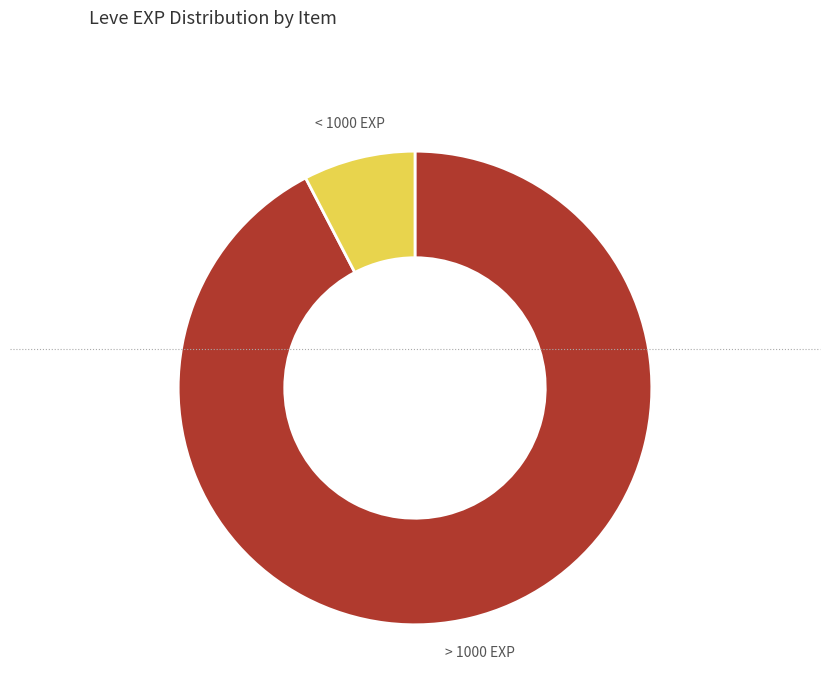

Is there a majority slice in this chart?

Yes